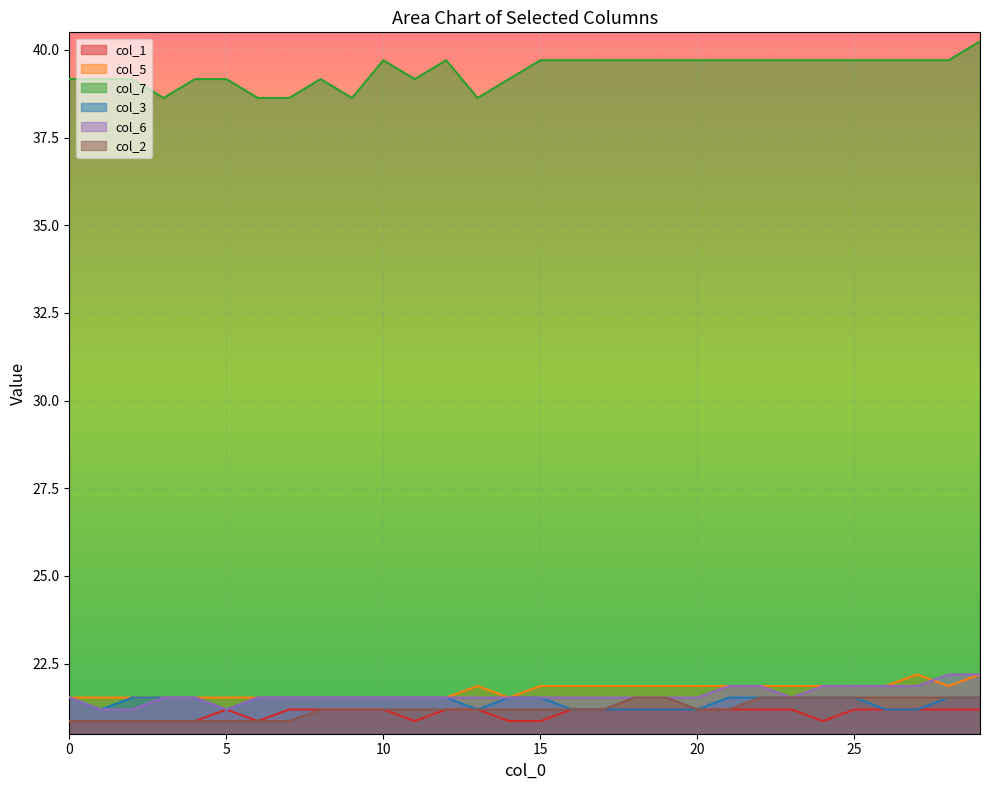

What is the difference between the maximum and minimum values in the col_7 series?

1.6